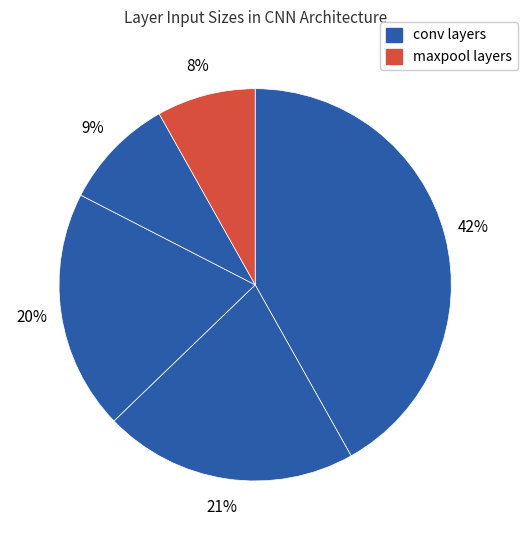

How many slices are in this pie chart?

5